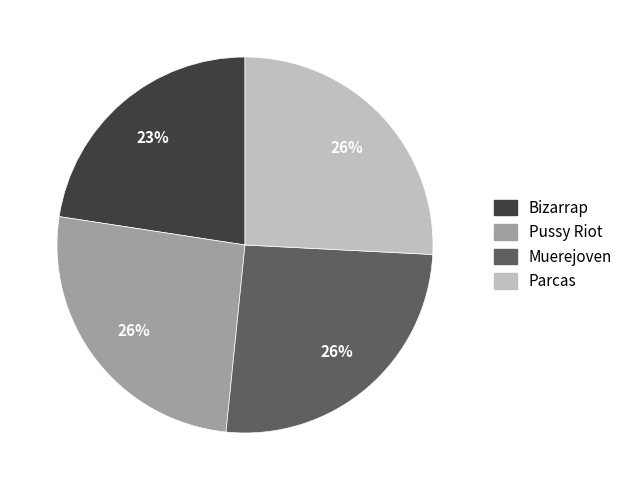

What percentage is the Bizarrap slice, to the nearest percent?

23%